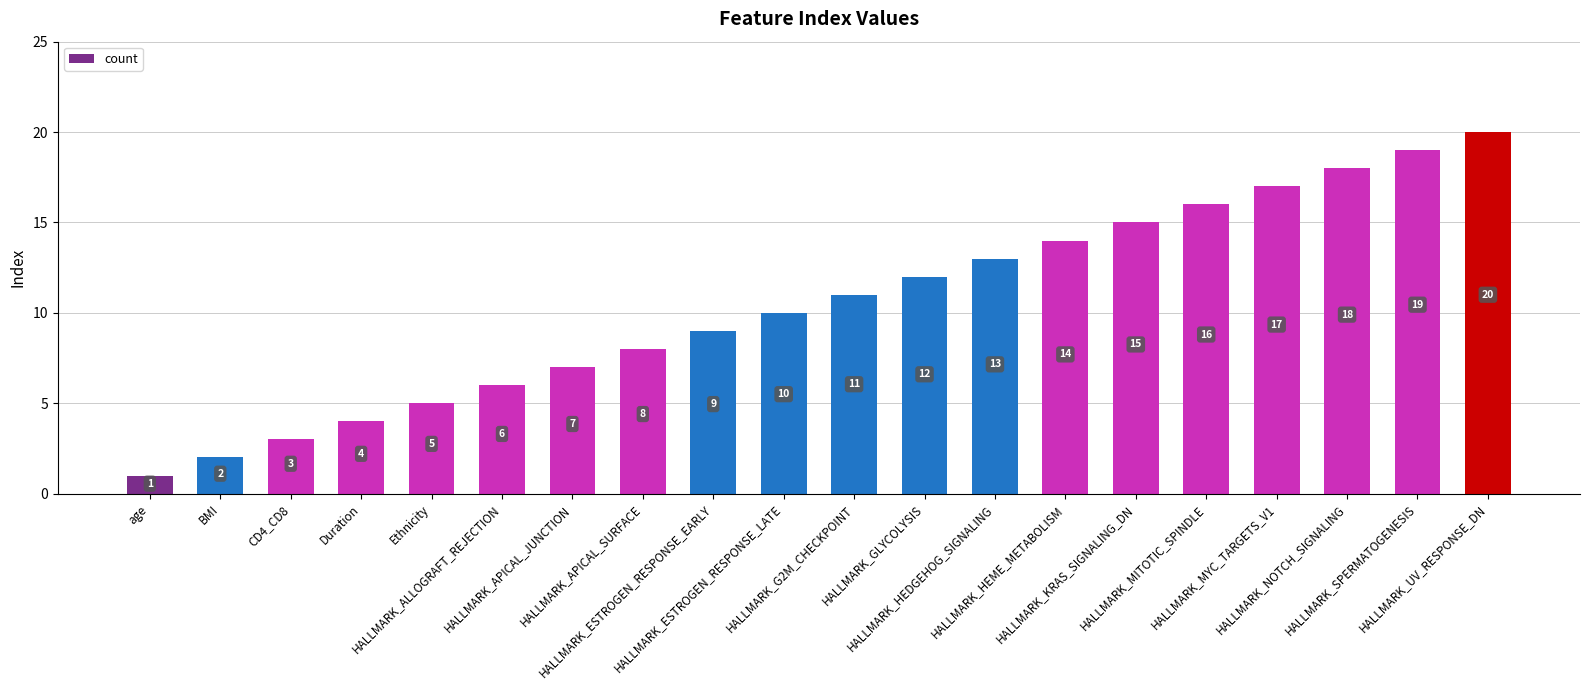

Approximately how many times larger is the value at HALLMARK_HEDGEHOG_SIGNALING compared to HALLMARK_GLYCOLYSIS?

1.1